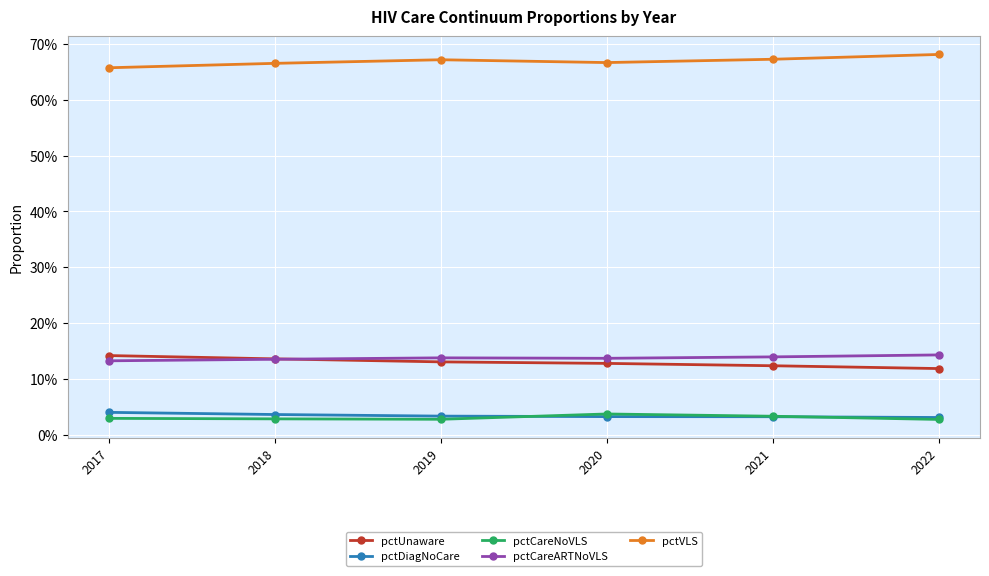

What is the total value across all series at 2017?

1.0